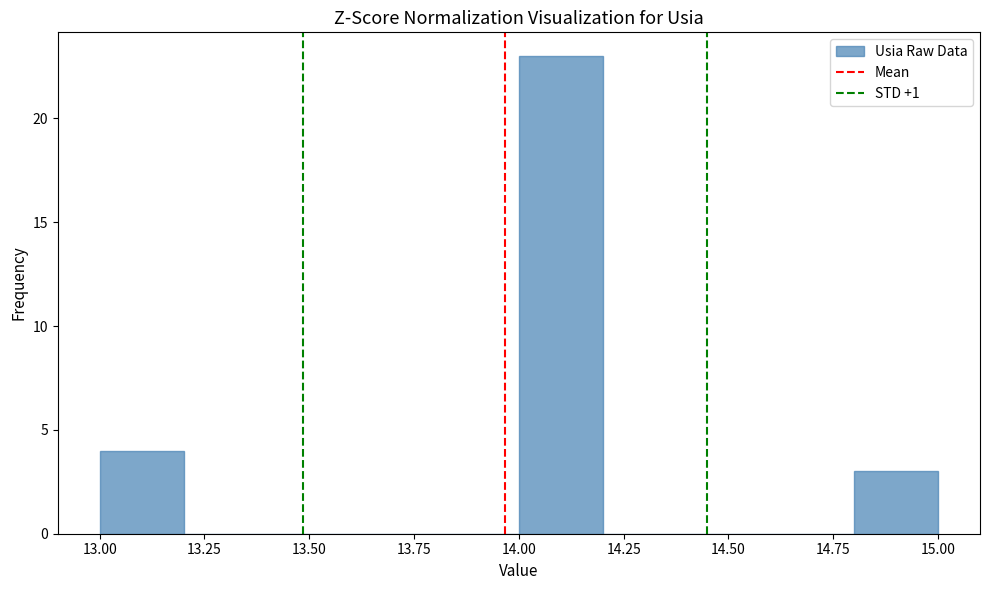

Reading left to right, transcribe this chart: for each bar, give the range it covers on the x-axis and its height. The values are not printed on the chart, so give them approximately, as read against the axis.

13.0 to 13.2: 4
13.2 to 13.4: 0
13.4 to 13.6: 0
13.6 to 13.8: 0
13.8 to 14.0: 0
14.0 to 14.2: 23
14.2 to 14.4: 0
14.4 to 14.6: 0
14.6 to 14.8: 0
14.8 to 15.0: 3